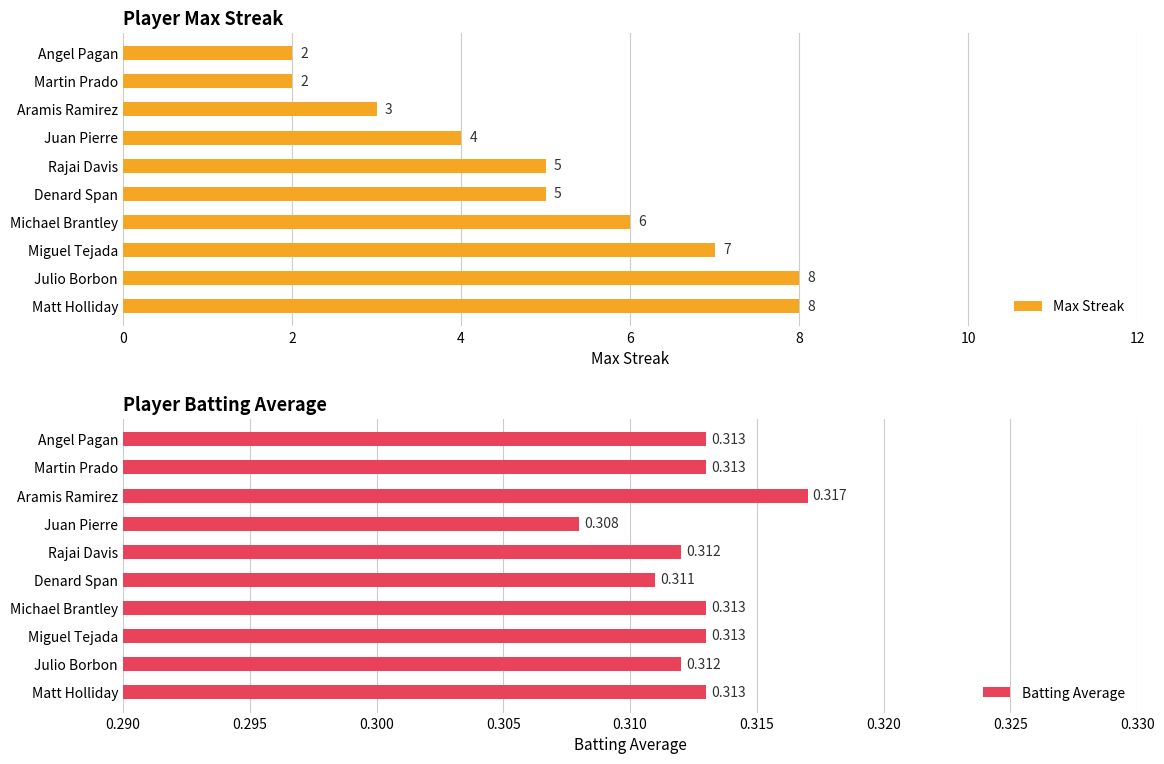

Reading left to right, list all the values displayed in this chart.

Max Streak: 8.0	8.0	7.0	6.0	5.0	5.0	4.0	3.0	2.0	2.0
Batting Average: 0.3	0.3	0.3	0.3	0.3	0.3	0.3	0.3	0.3	0.3